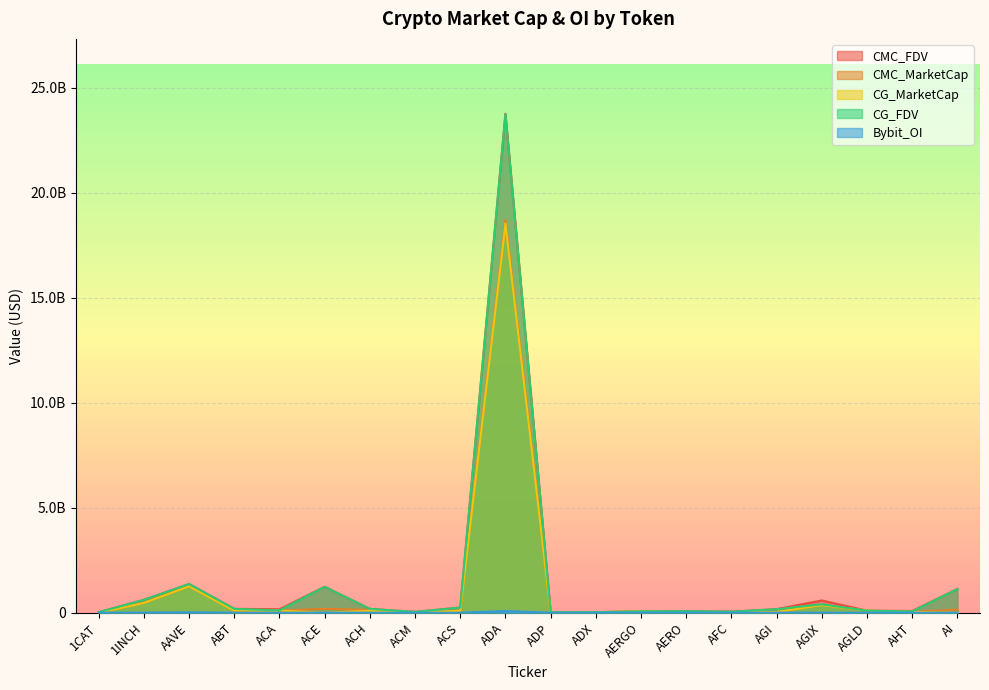

Rank the series by their maximum value, from lowest to highest.

Bybit_OI, CG_MarketCap, CMC_MarketCap, CG_FDV, CMC_FDV